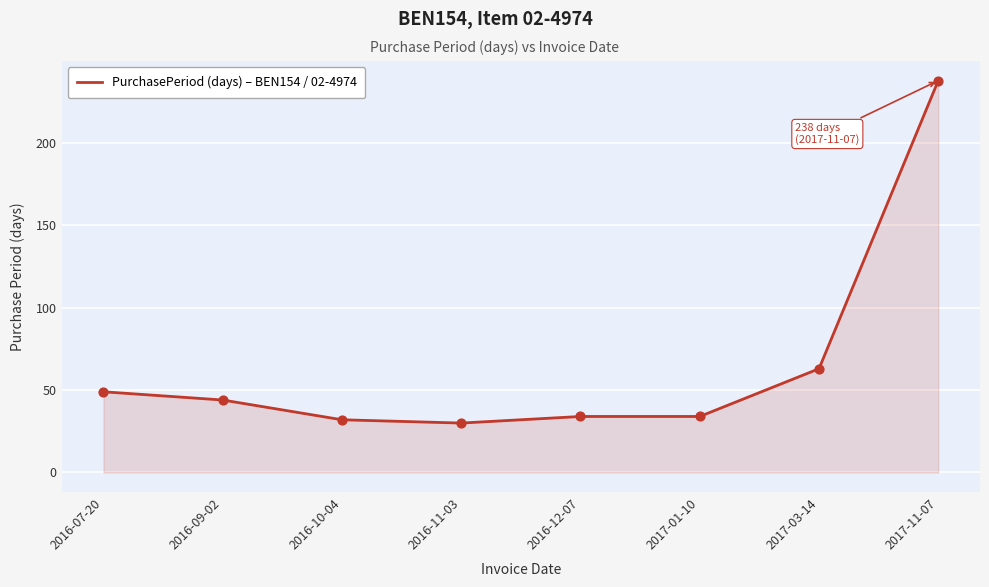

What is the ratio of the value at 2016-07-20 to the value at 2017-03-14?

0.8